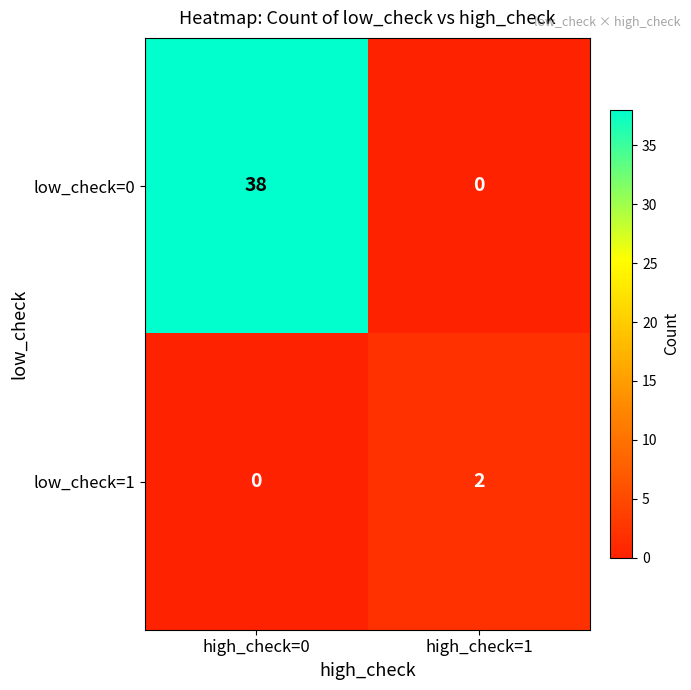

Reading left to right, list all the values displayed in this chart.

low_check=0: 38	0
low_check=1: 0	2